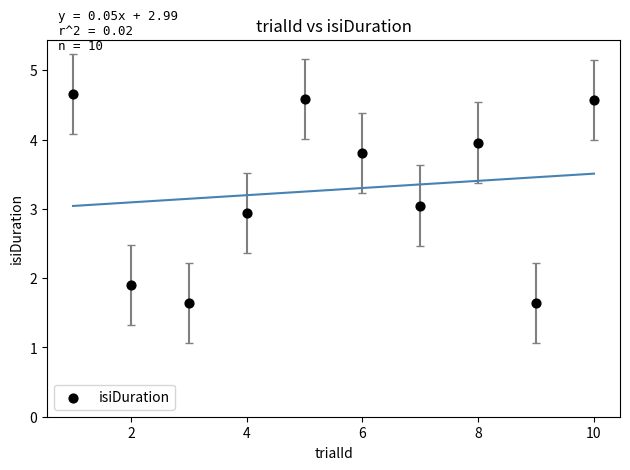

What is the average Y value?

3.3